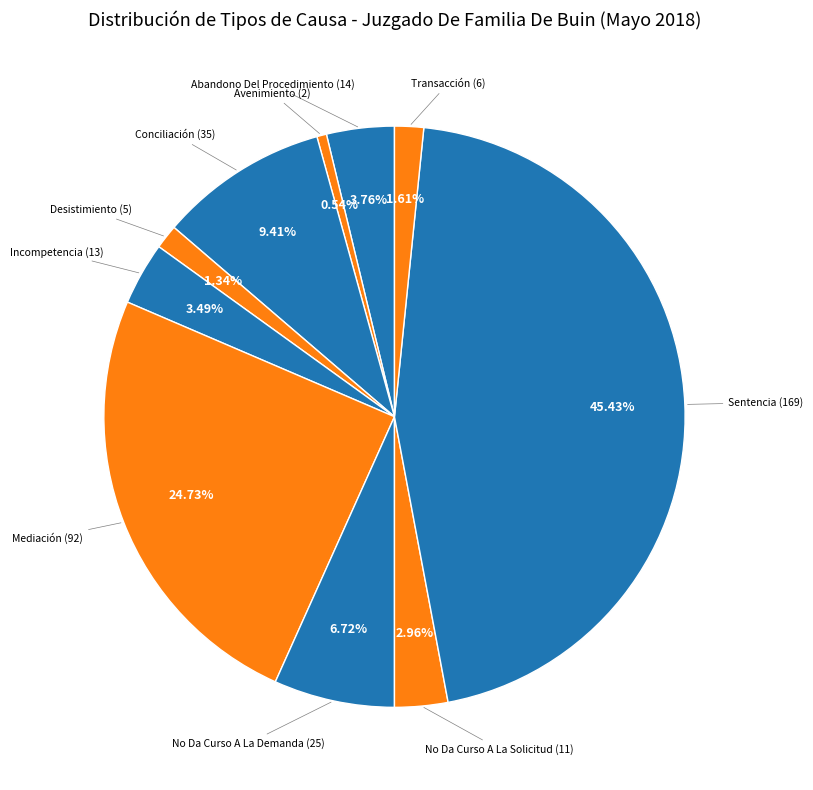

How many slices are in this pie chart?

10